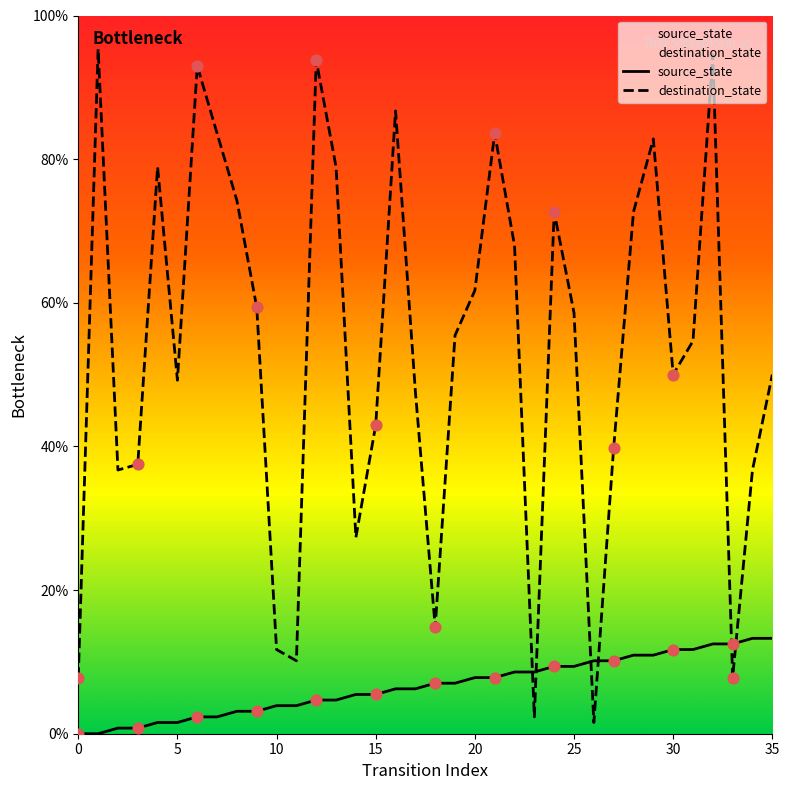

What are all the series names shown in the legend?

source_state, destination_state